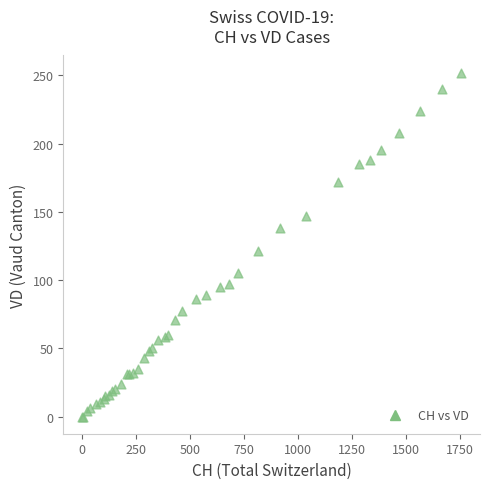

What Y value in the scatter plot is closest to 126?

121